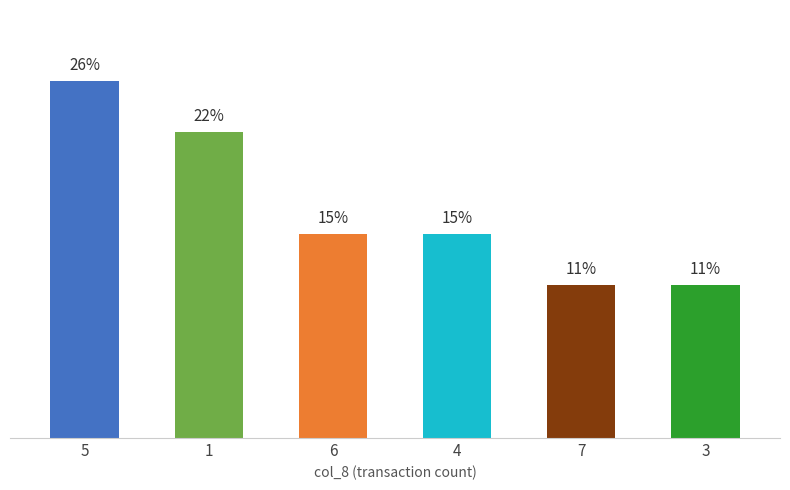

Does the chart contain any negative values?

No